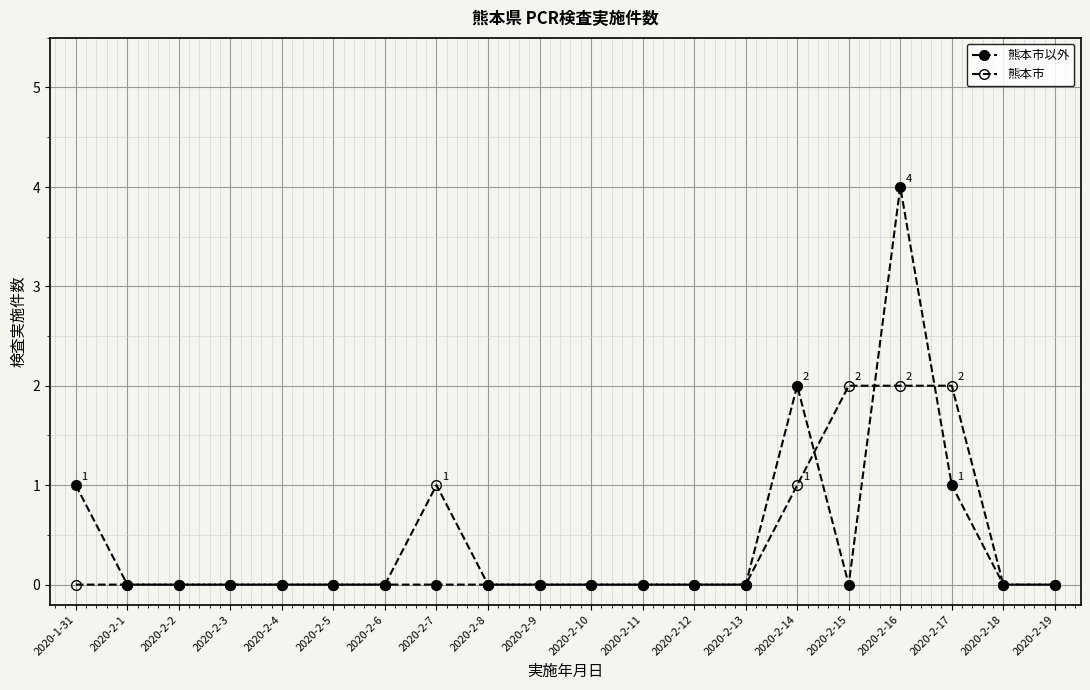

Reading right to left, transcribe all the data shown in this chart.

熊本市以外: 0	0	1	4	0	2	0	0	0	0	0	0	0	0	0	0	0	0	0	1
熊本市: 0	0	2	2	2	1	0	0	0	0	0	0	1	0	0	0	0	0	0	0